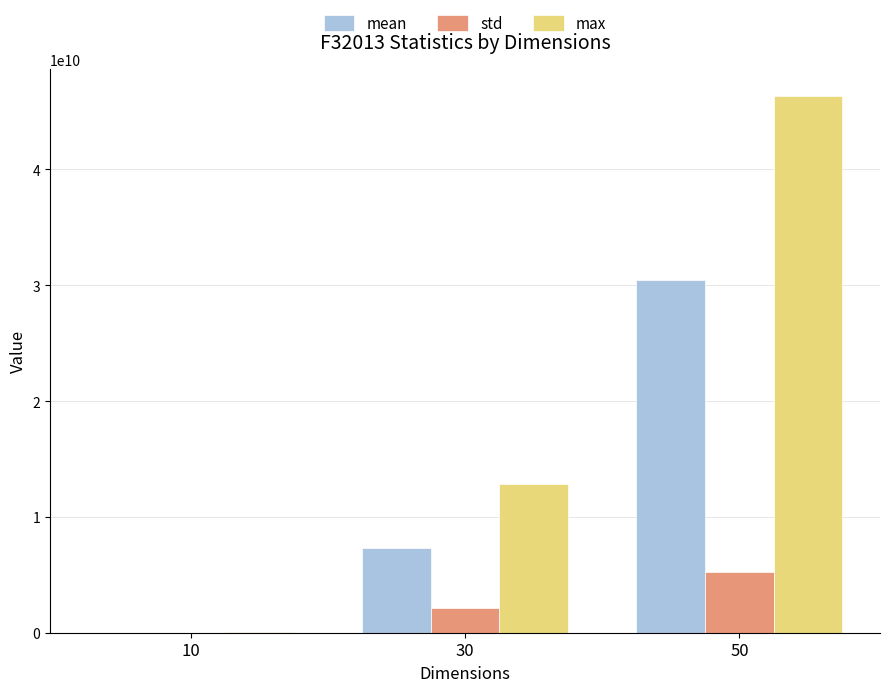

What are all the series names shown in the legend?

mean, std, max